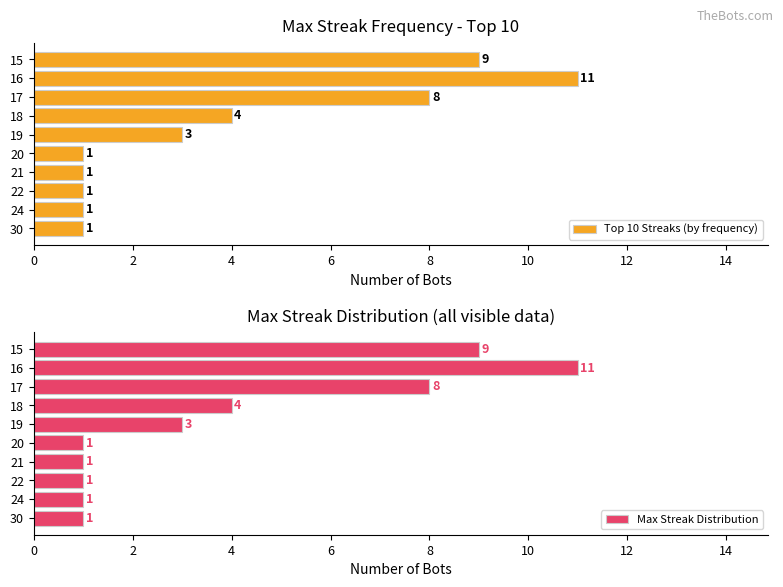

Is it true that Top 10 Streaks (by frequency) equals 2 at 20?

False